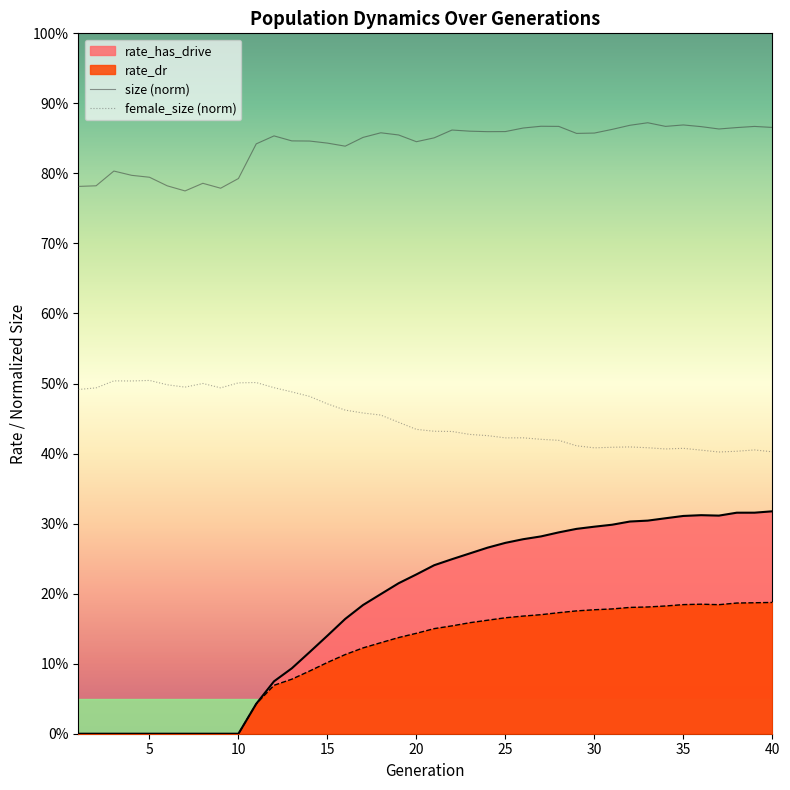

How many rate_dr values are between 0 and 1?

40